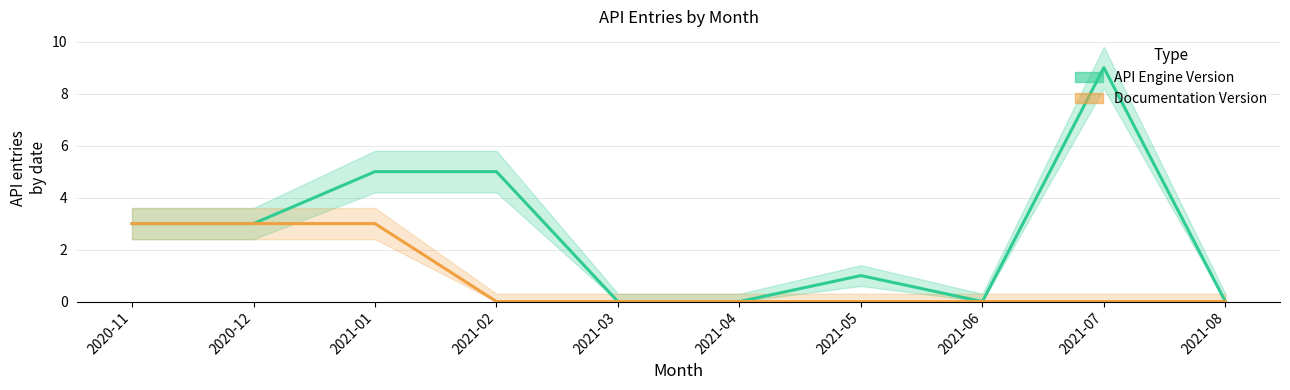

Rank the series by their average value, from lowest to highest.

Documentation Version, API Engine Version